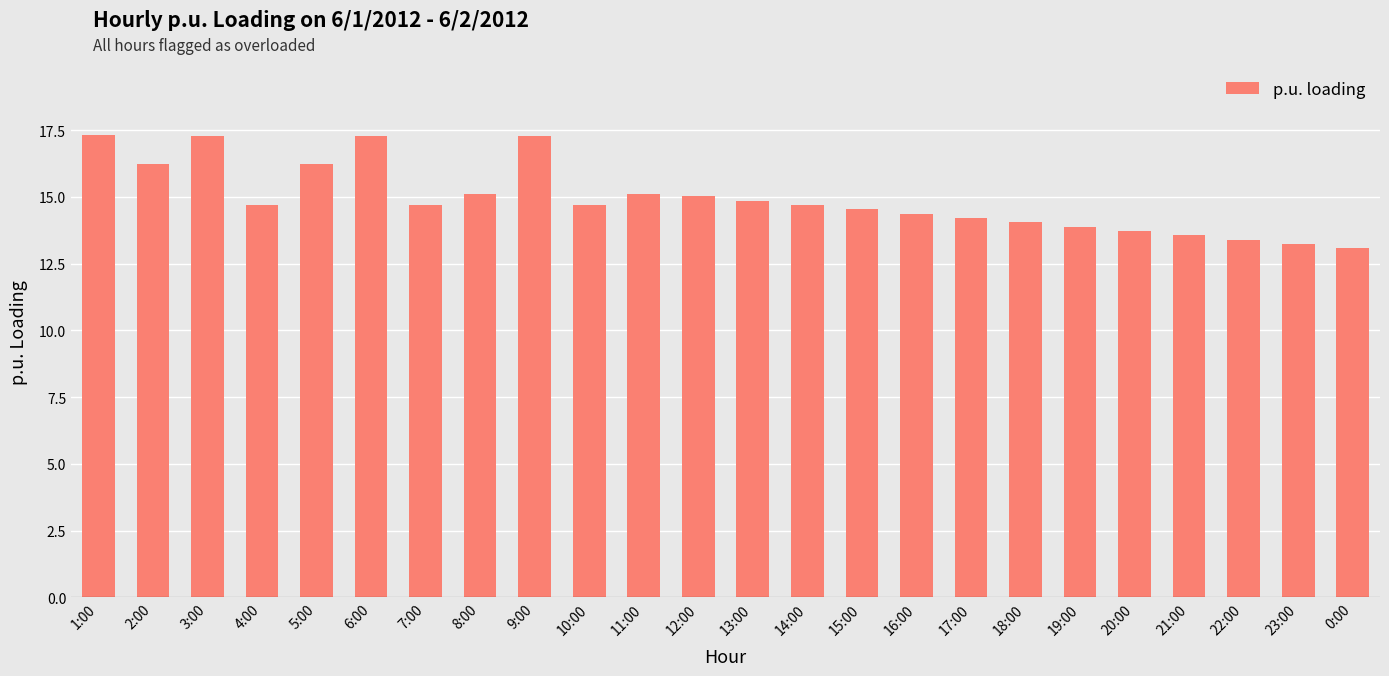

What is the label of the 2nd bar from the left?

2:00